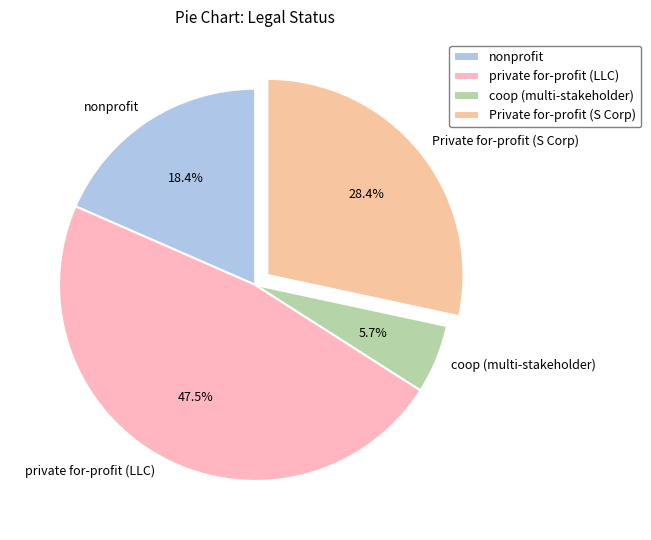

True or false: coop (multi-stakeholder) accounts for 6% of the total.

True